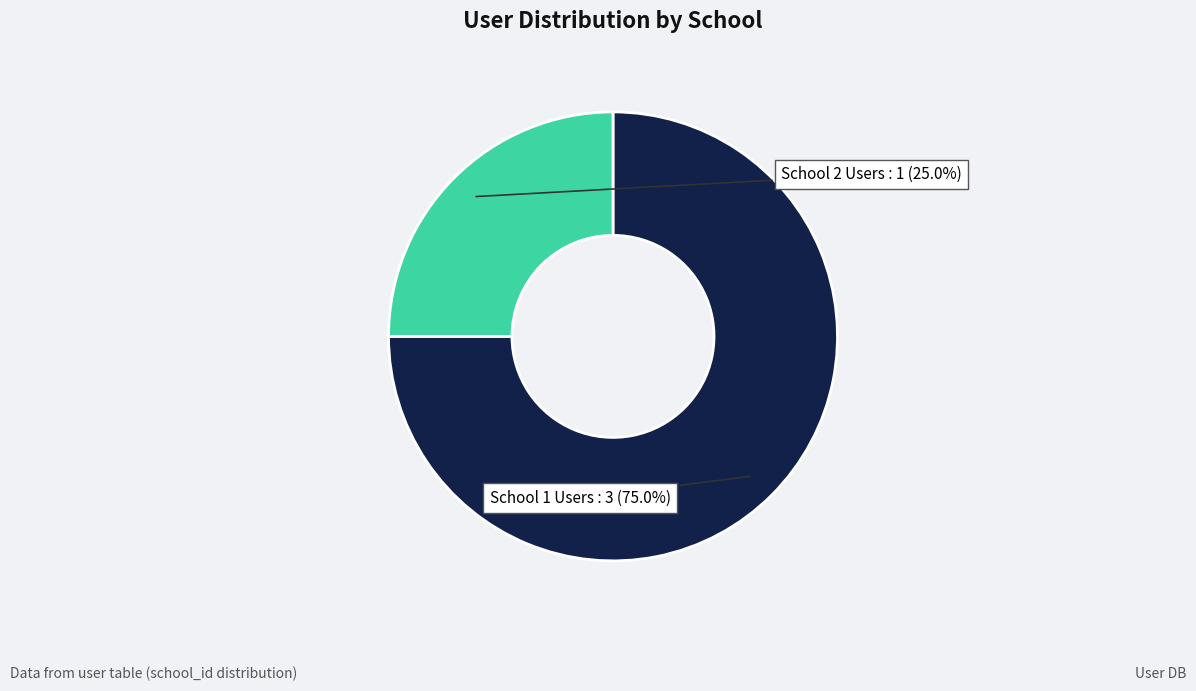

Is there a majority slice in this chart?

Yes